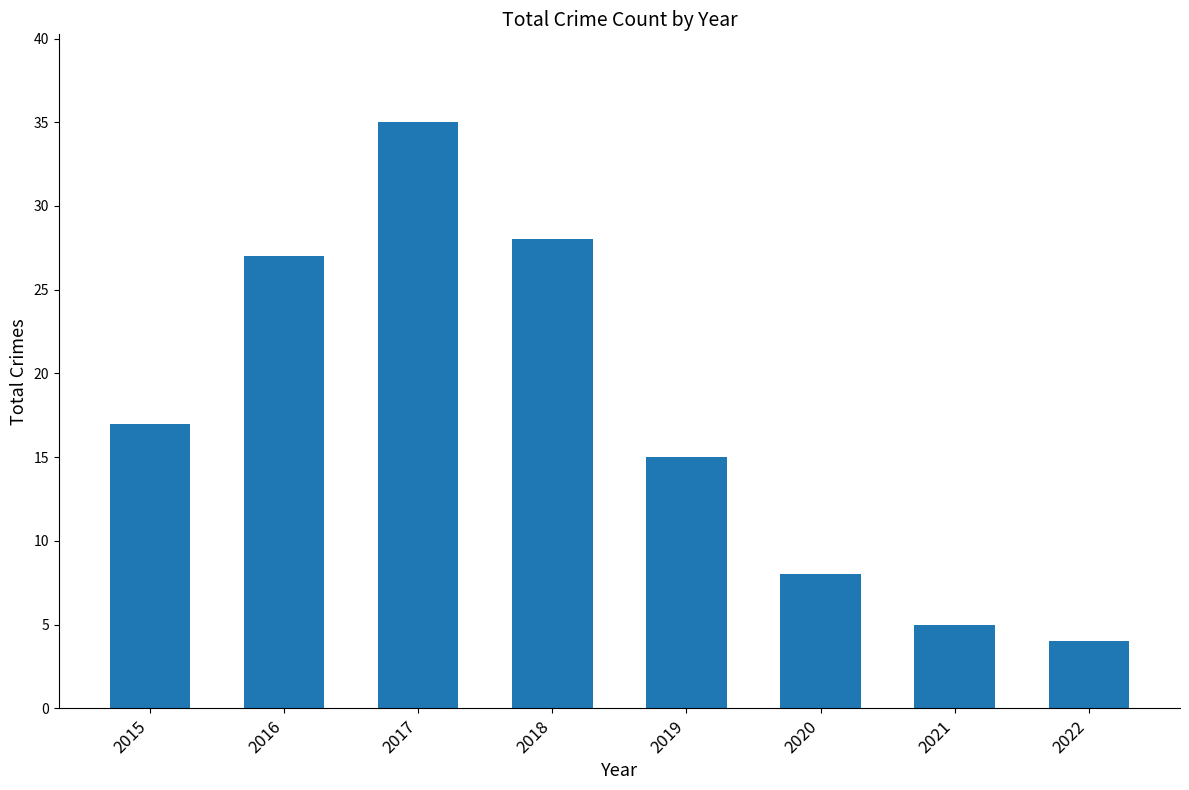

Read the value at 2022, to the nearest 5.

5